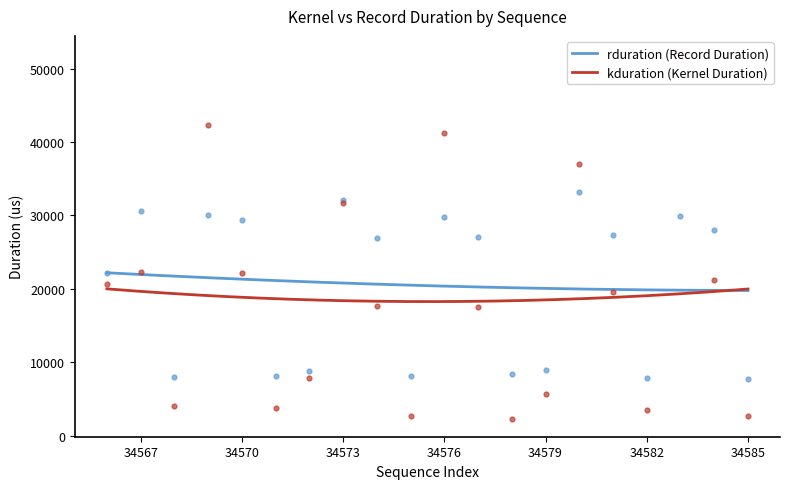

What is the total value across all series at 34581?

46896